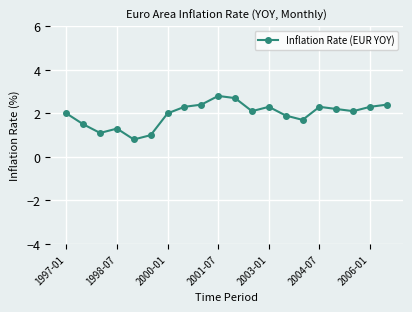

True or false: the data has more than 2 interior local peaks.

True